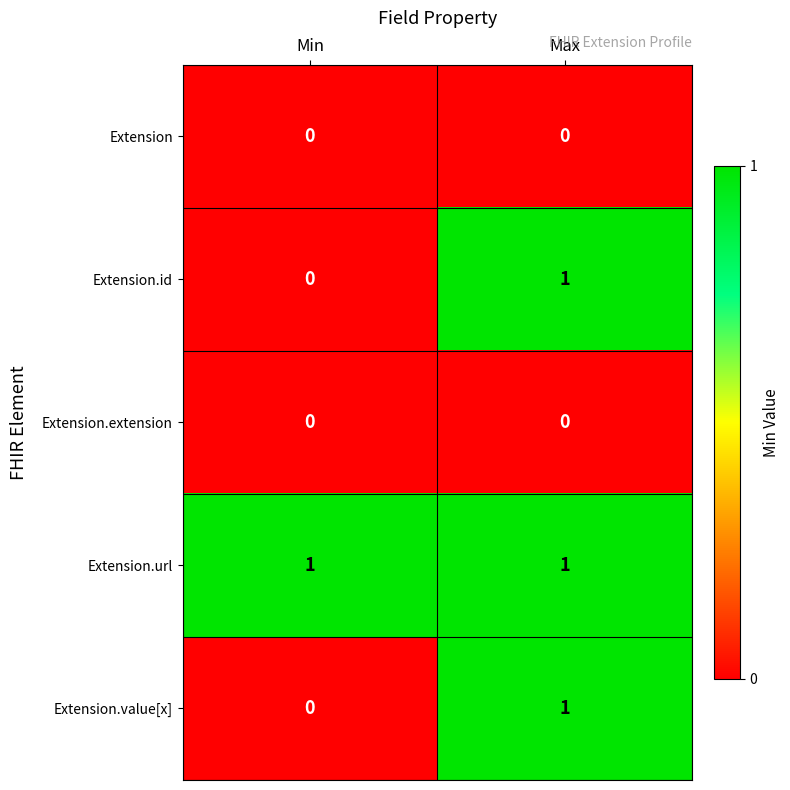

List the labels in order of Extension.value[x] value, largest first.

Max, Min